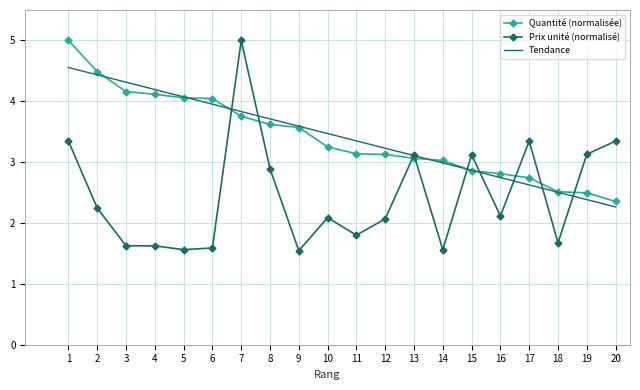

Is it true that Tendance equals 2.3 at 7?

False